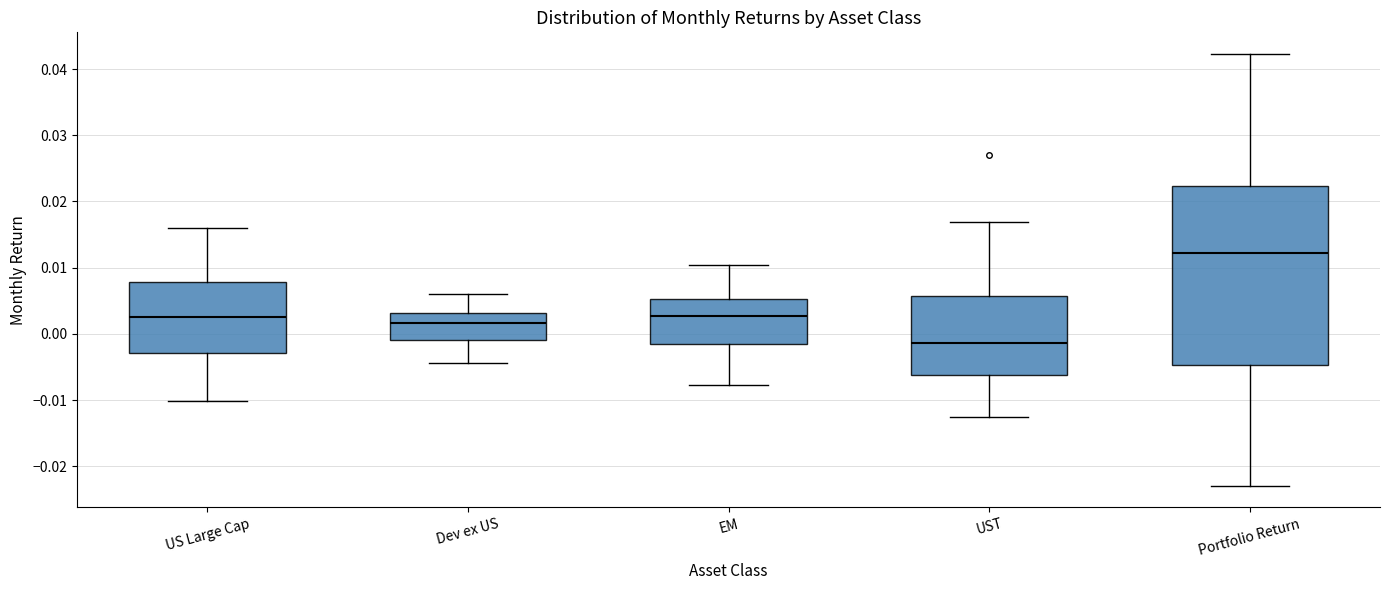

Where does the upper whisker of the box for UST end on the y-axis? The values are not printed on the chart, so give them approximately, as read against the axis.

0.017